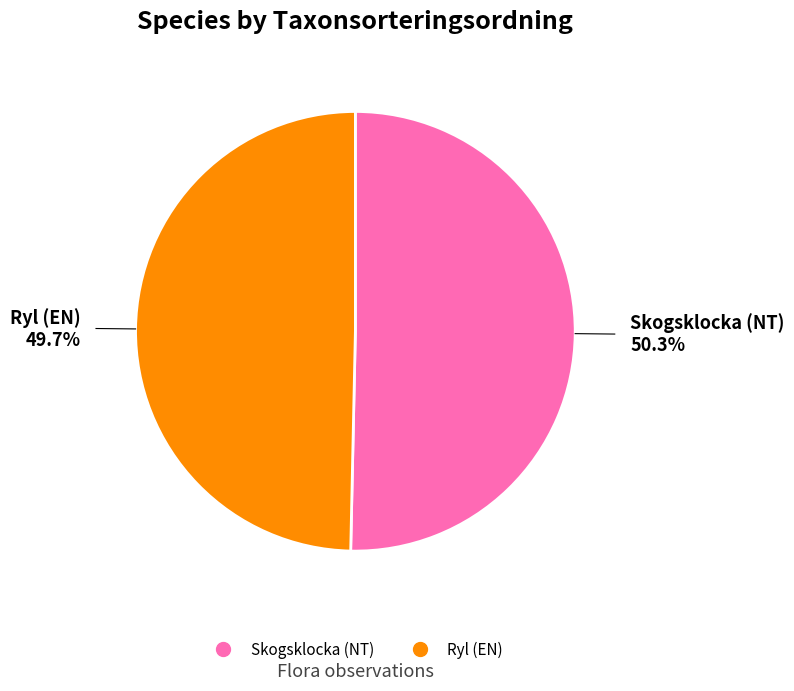

What is the smallest slice in the pie chart?

Ryl (EN)